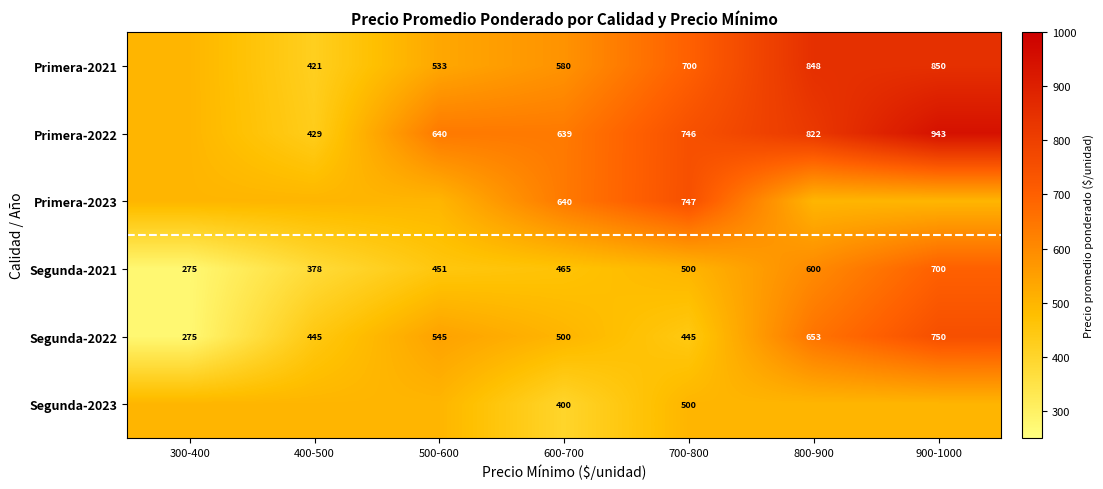

True or false: Segunda-2021 has a value of 600 at 800-900.

True